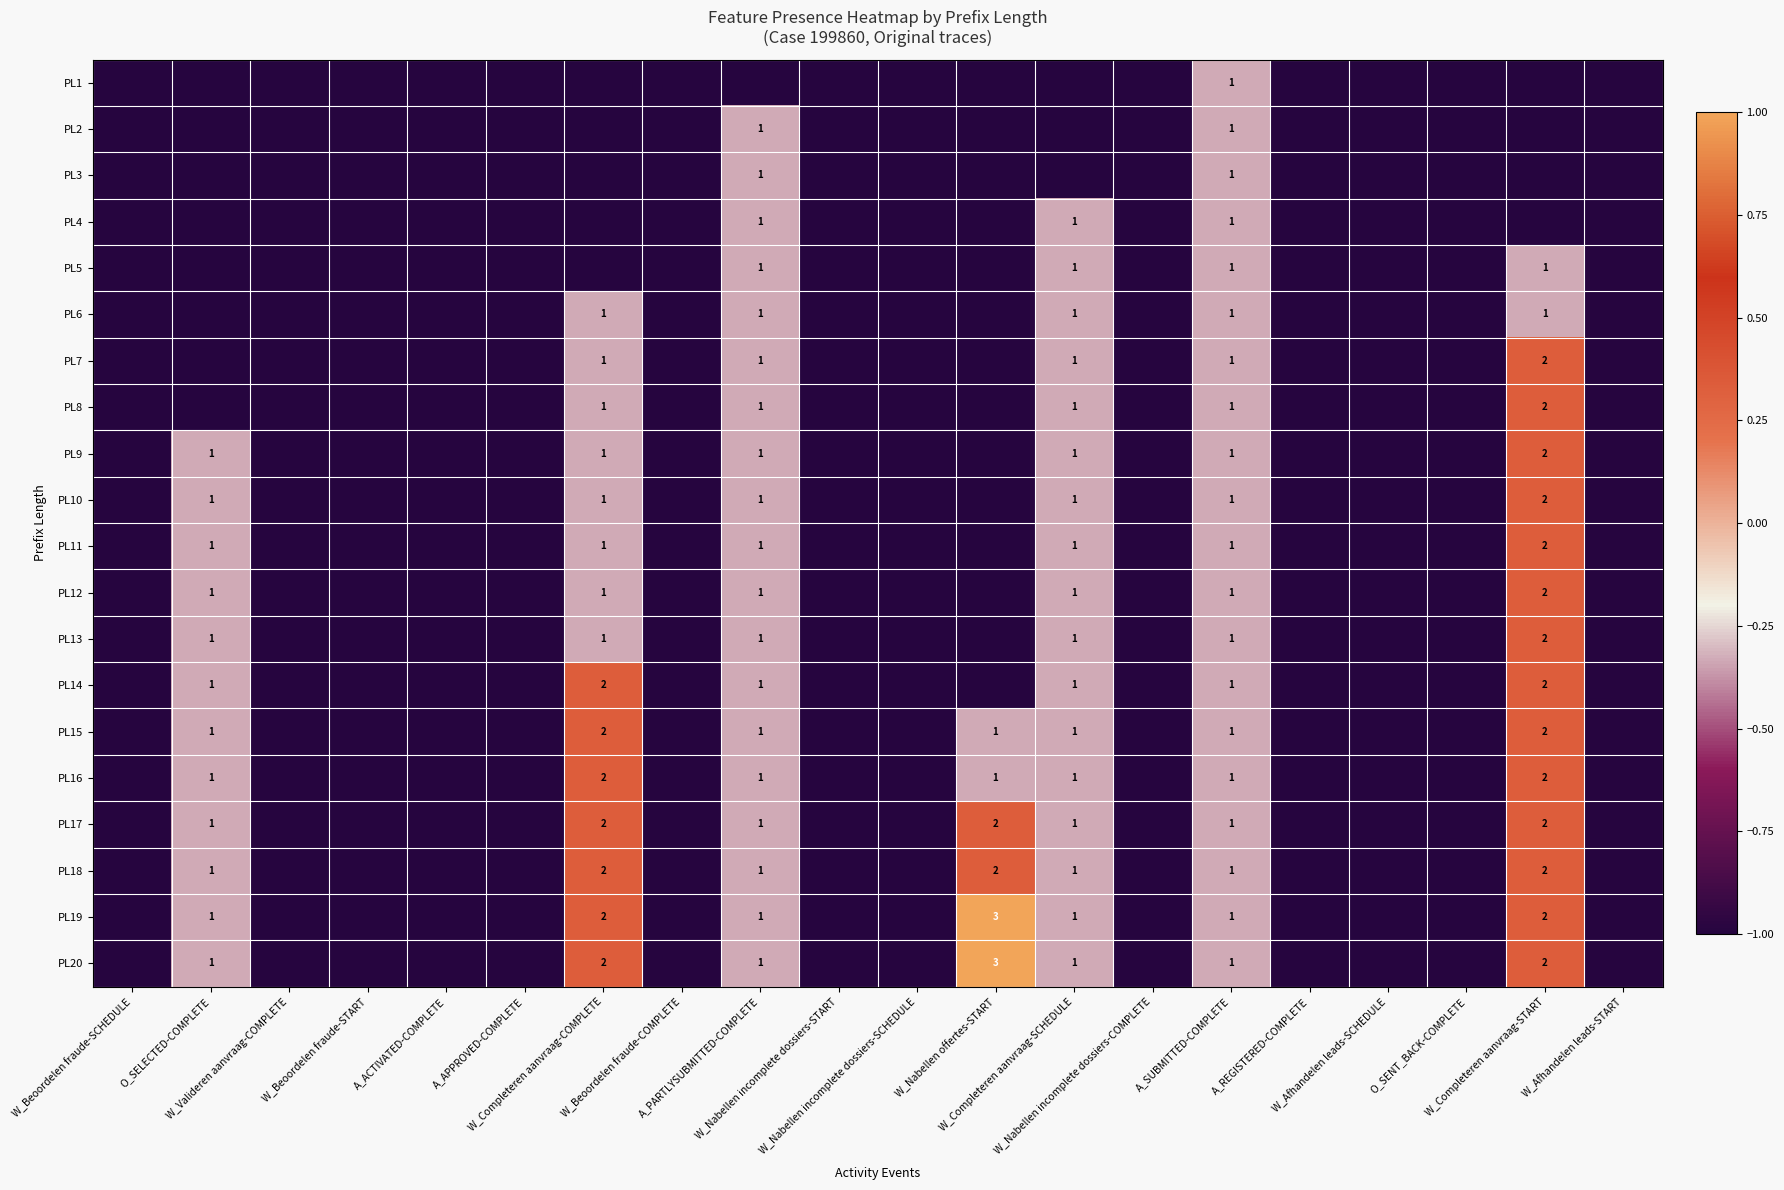

Which series has the largest range (max minus min)?

PL19